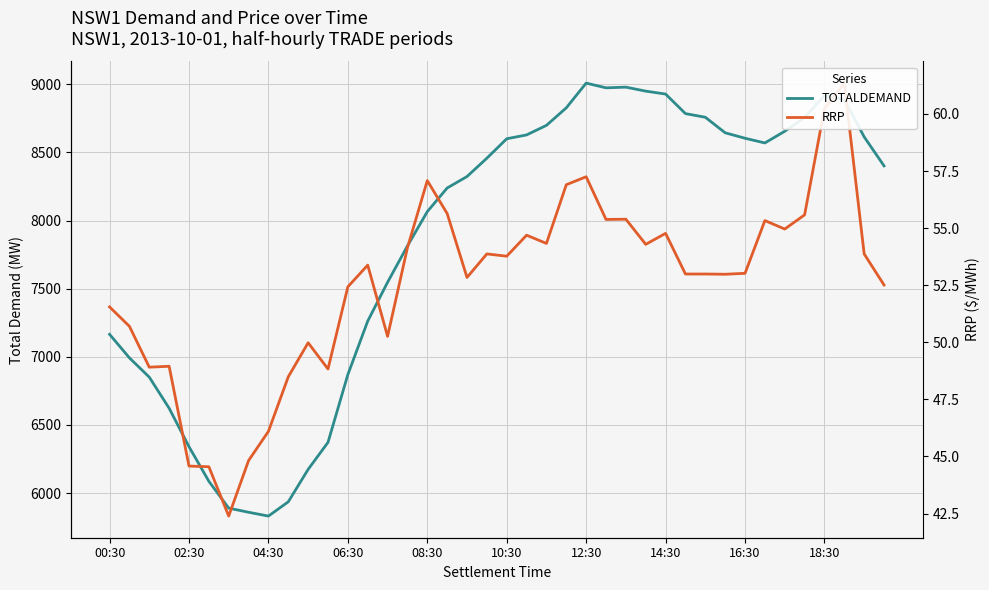

How many data points does each series have?

40